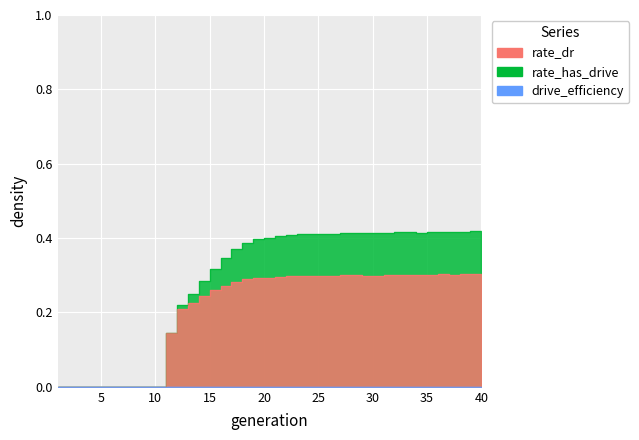

What is the value of the rate_dr point at the 28th from the left?

0.3